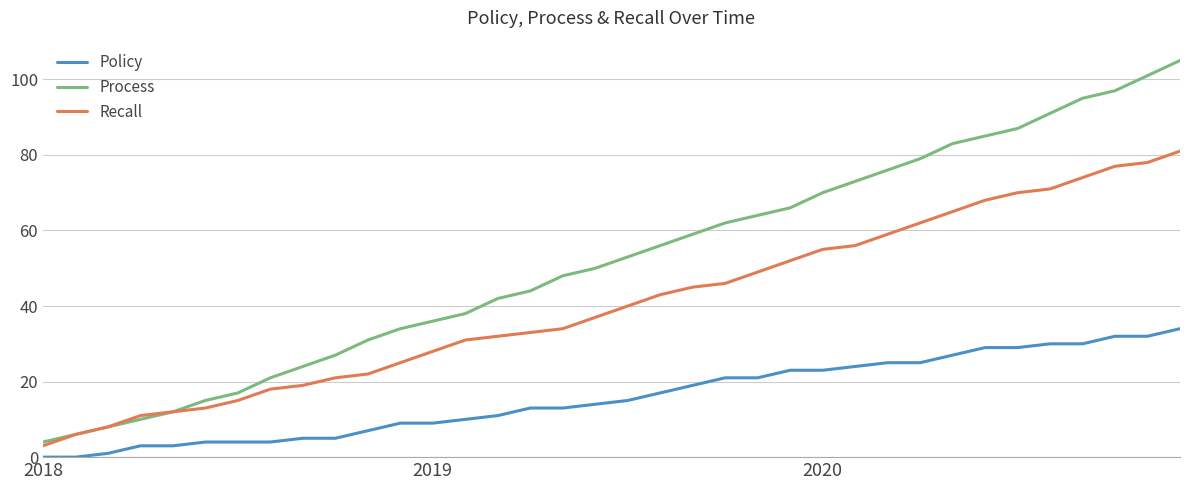

Which series has the largest total across all categories?

Process